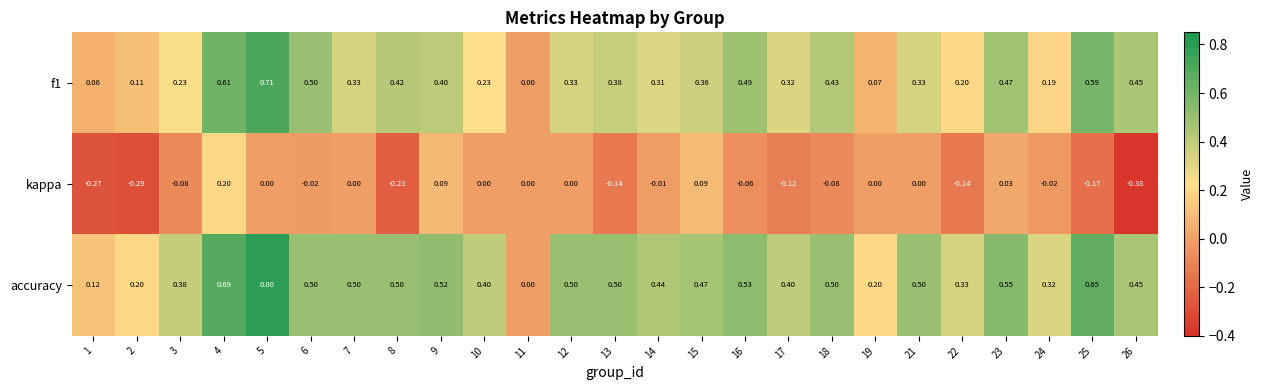

Is the value of accuracy at 4 greater than the value of kappa at 11?

Yes